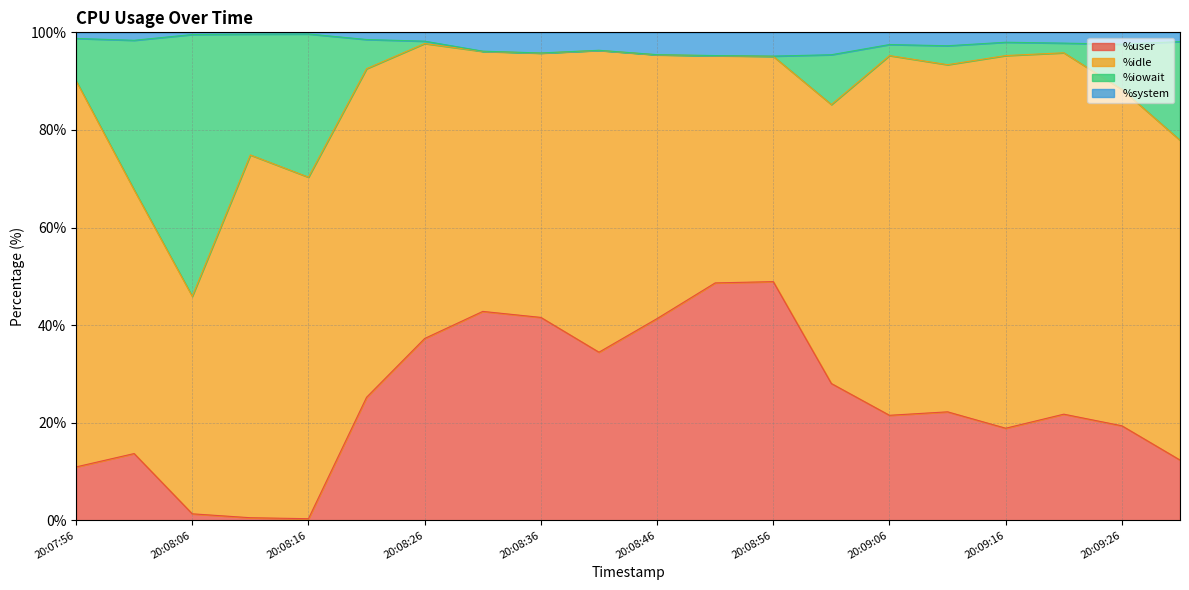

What is the maximum value for %user?

48.9